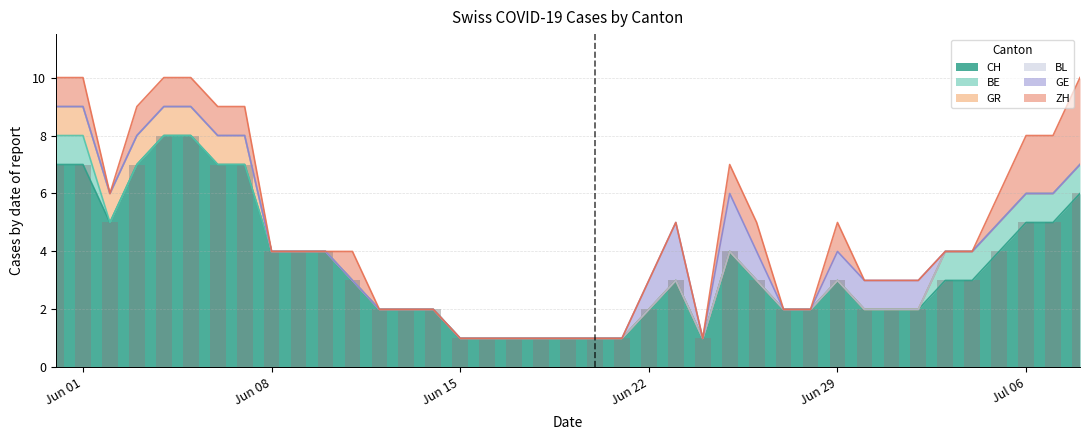

What is the highest value of the GE series?

2